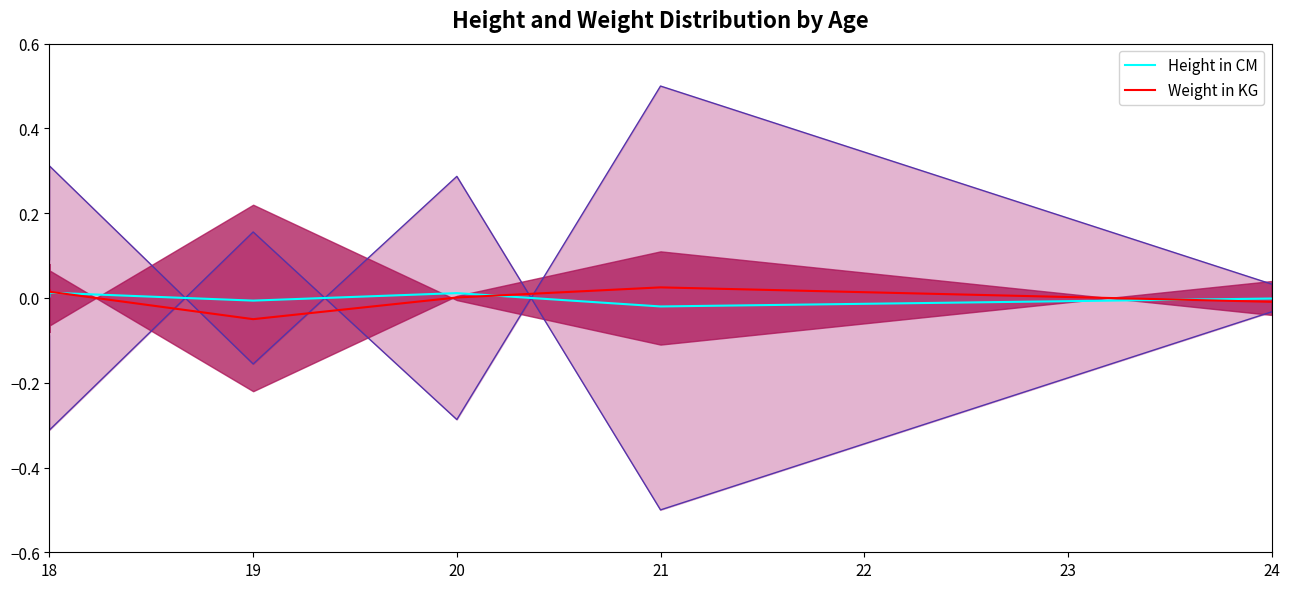

How many intersections are there between Weight in KG and Height in CM?

3